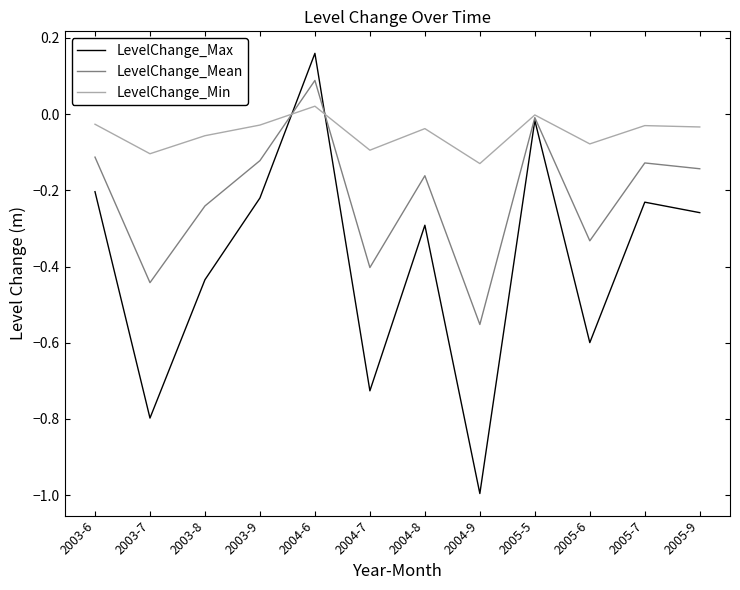

What is the total value across all series at 2005-6?

-1.0